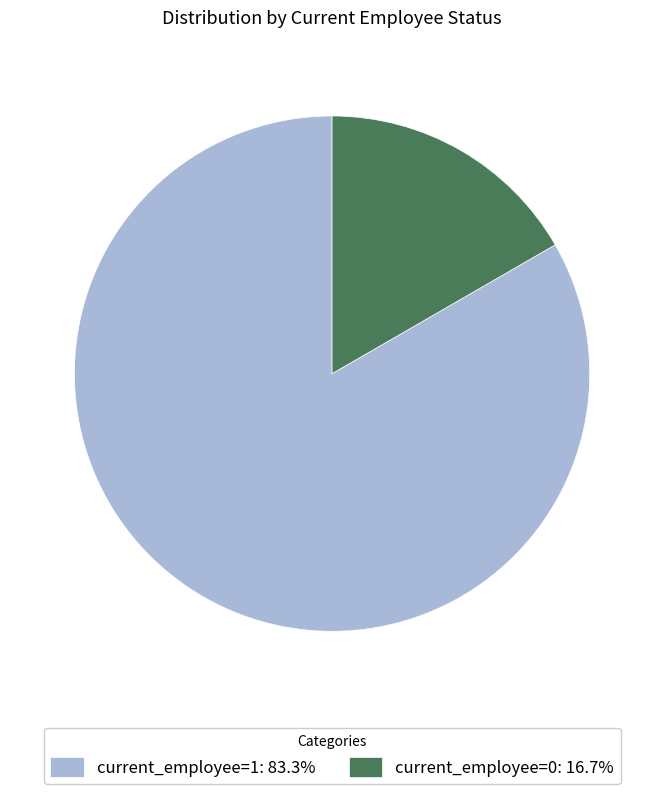

What is the largest slice in the pie chart?

current_employee=1